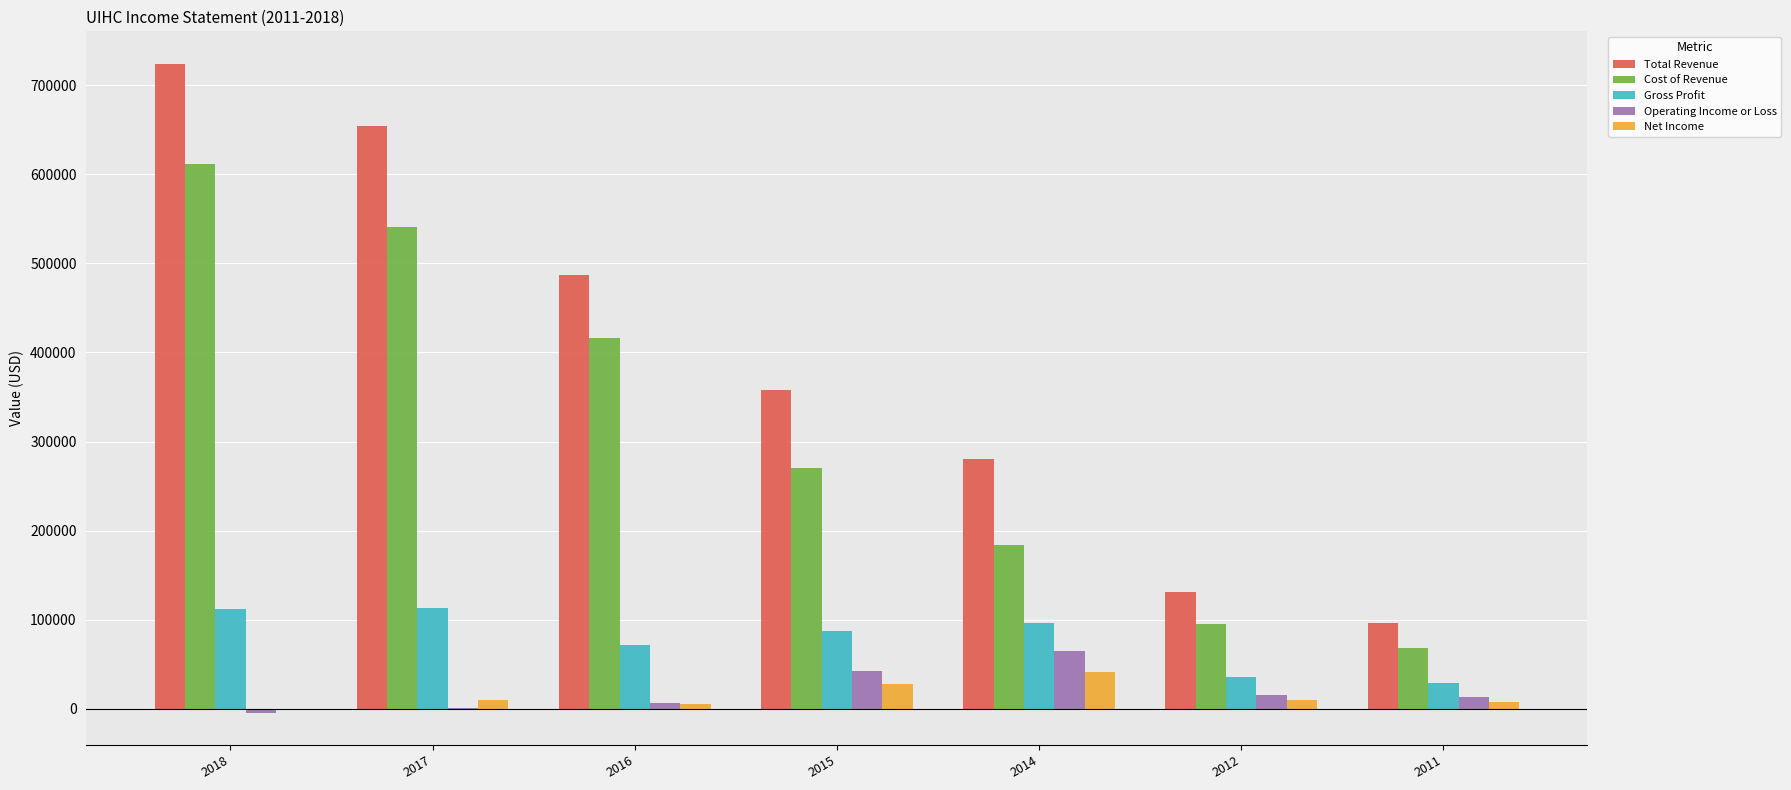

What are all the series names shown in the legend?

Total Revenue, Cost of Revenue, Gross Profit, Operating Income or Loss, Net Income